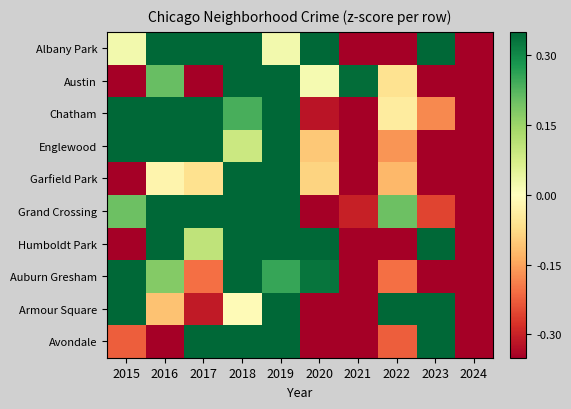

Which series changed the most between 2018 and 2020?

Grand Crossing